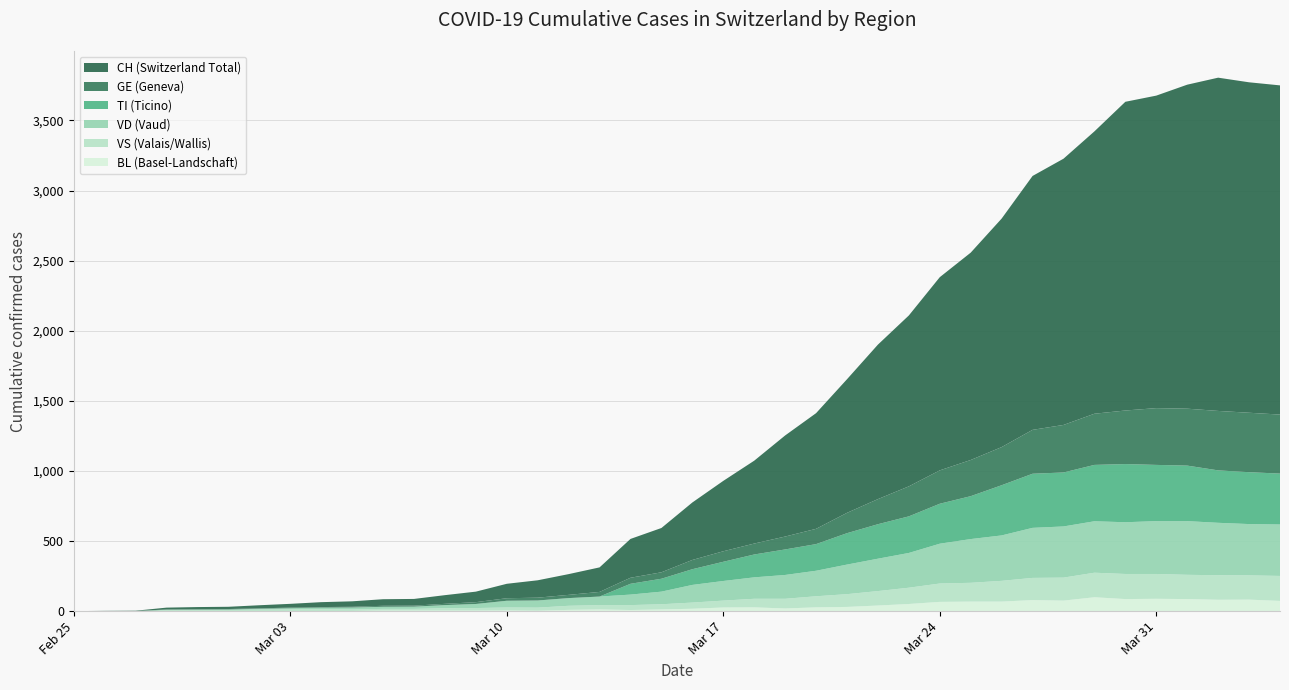

What is the highest value of the BL (Basel-Landschaft) series?

99